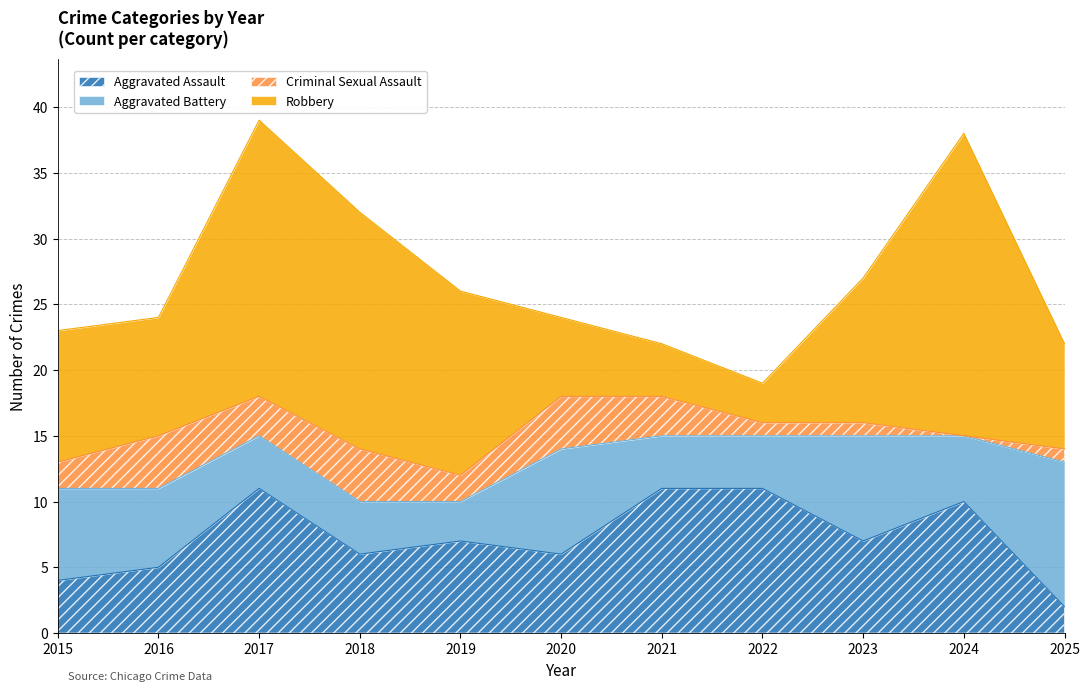

Reading right to left, what are all the values shown in this chart?

Aggravated Assault: 2025=2	2024=10	2023=7	2022=11	2021=11	2020=6	2019=7	2018=6	2017=11	2016=5	2015=4
Aggravated Battery: 2025=11	2024=5	2023=8	2022=4	2021=4	2020=8	2019=3	2018=4	2017=4	2016=6	2015=7
Criminal Sexual Assault: 2025=1	2024=0	2023=1	2022=1	2021=3	2020=4	2019=2	2018=4	2017=3	2016=4	2015=2
Robbery: 2025=8	2024=23	2023=11	2022=3	2021=4	2020=6	2019=14	2018=18	2017=21	2016=9	2015=10